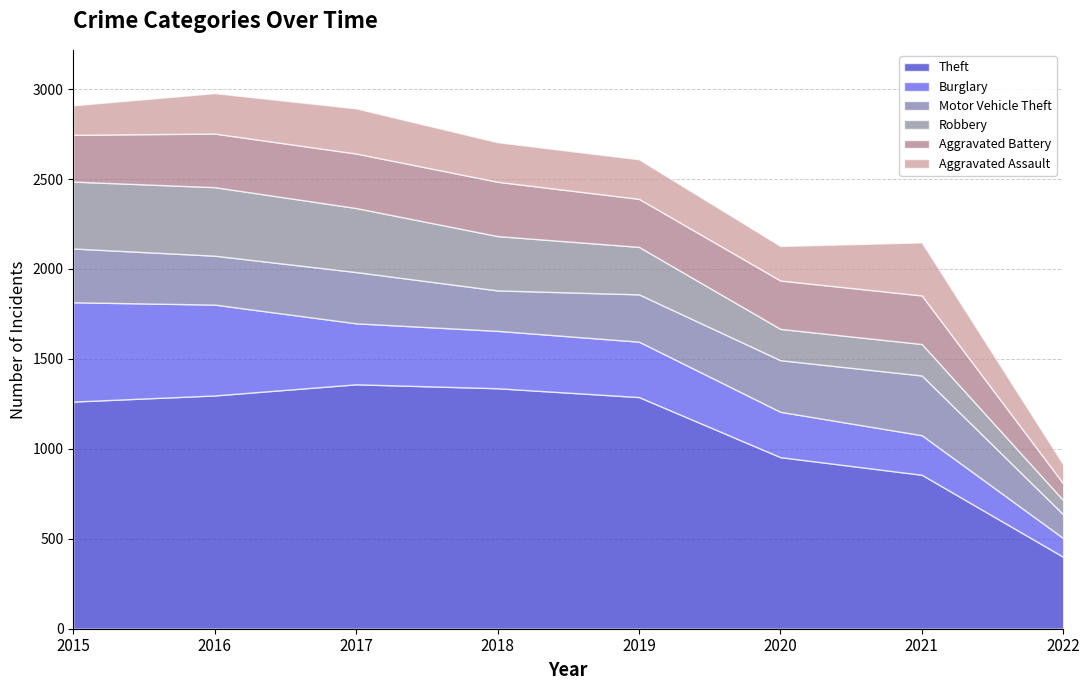

What is the difference between the maximum and minimum values in the Burglary series?

448